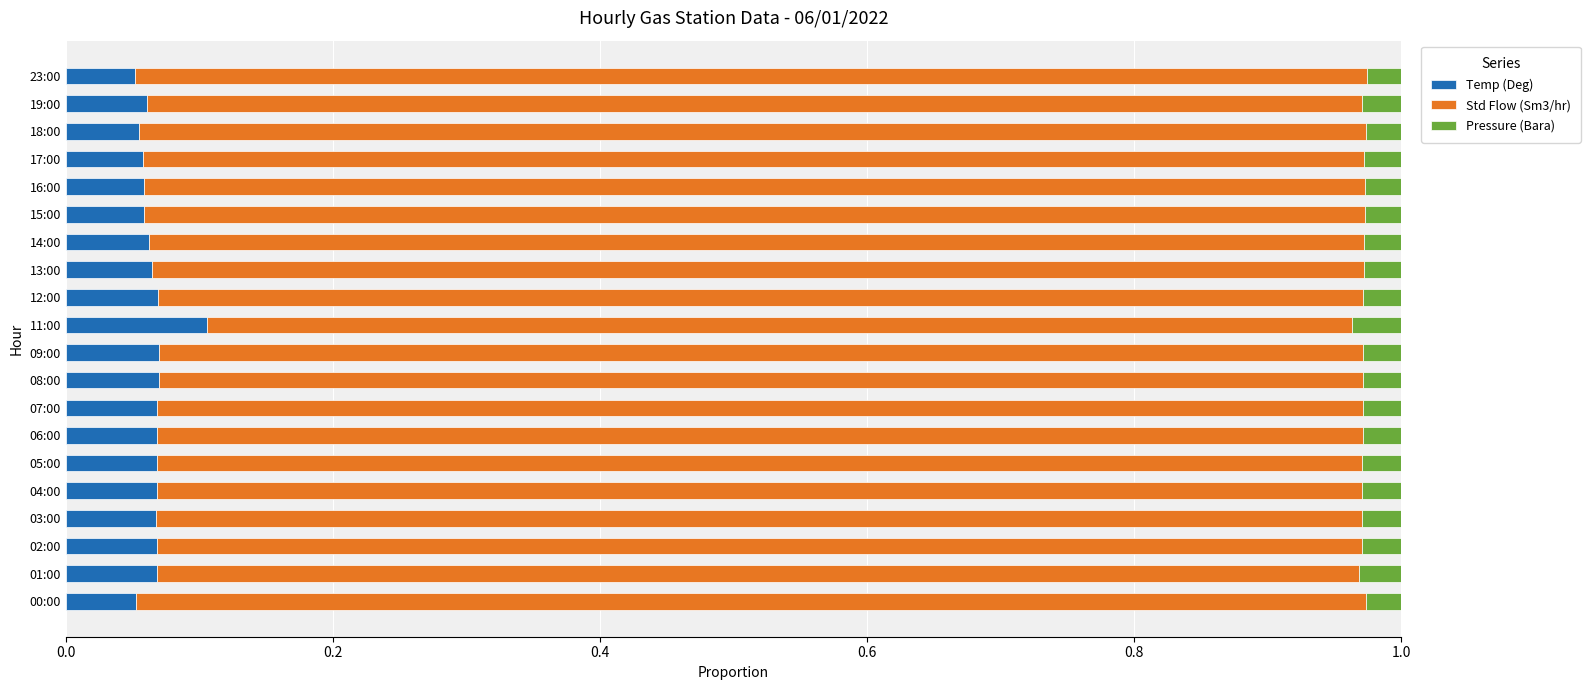

What is the sum of all Temp (Deg) values?

1.3